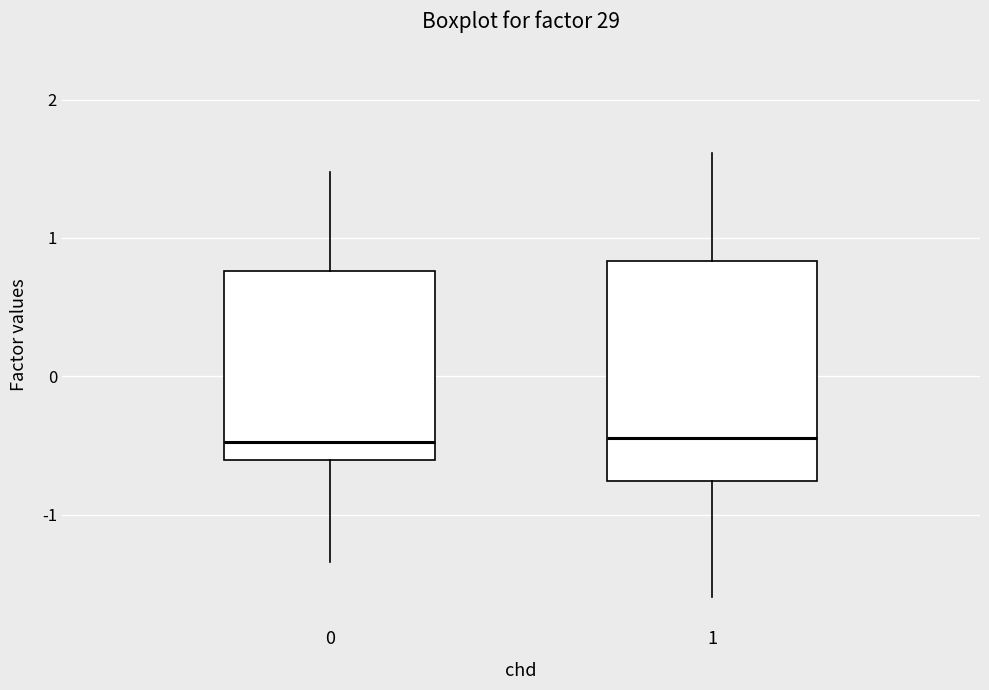

Where is the upper edge of the box at x = 1 on the y-axis? The values are not printed on the chart, so give them approximately, as read against the axis.

0.8